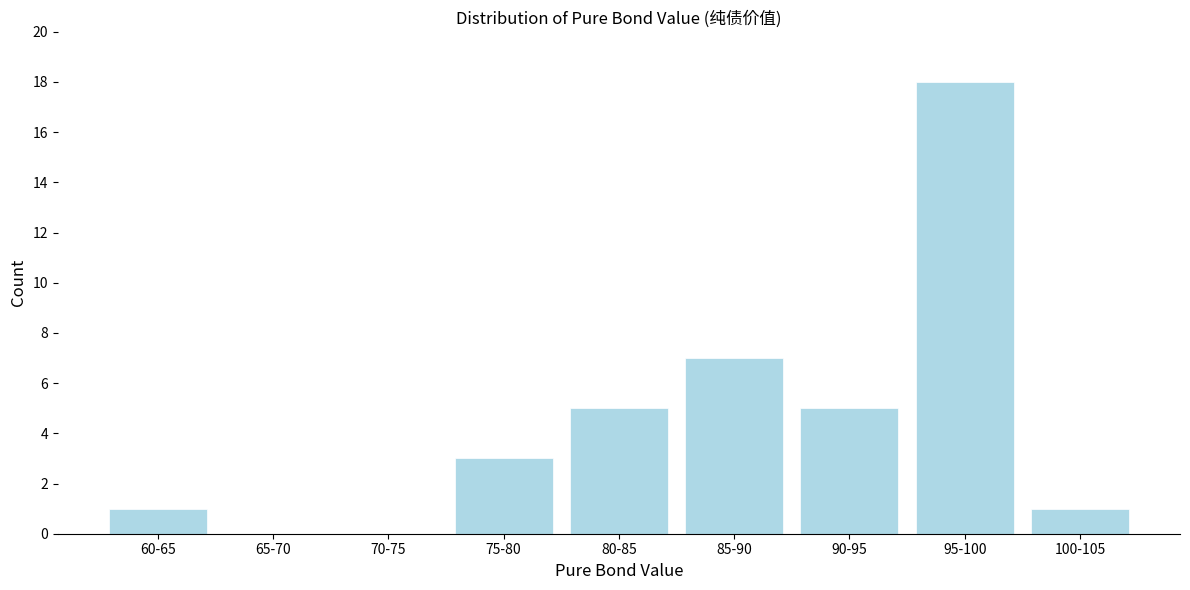

Reading right to left, what are all the values shown in this chart?

100-105=1	95-100=18	90-95=5	85-90=7	80-85=5	75-80=3	70-75=0	65-70=0	60-65=1